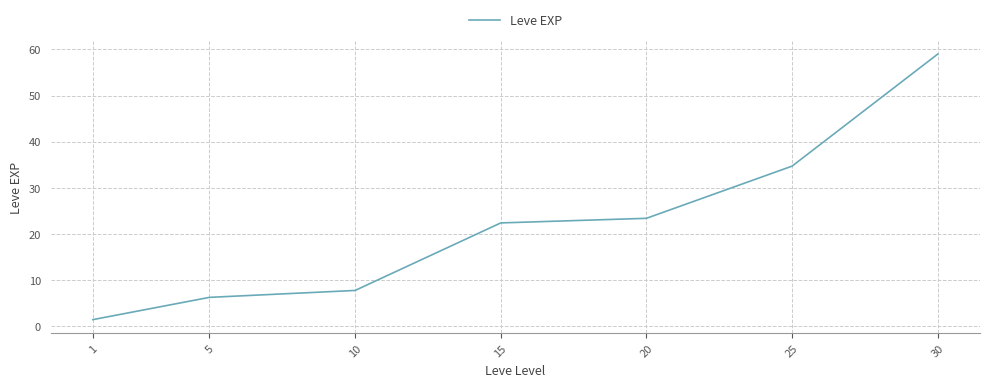

At which category does the chart reach its peak across all series?

30